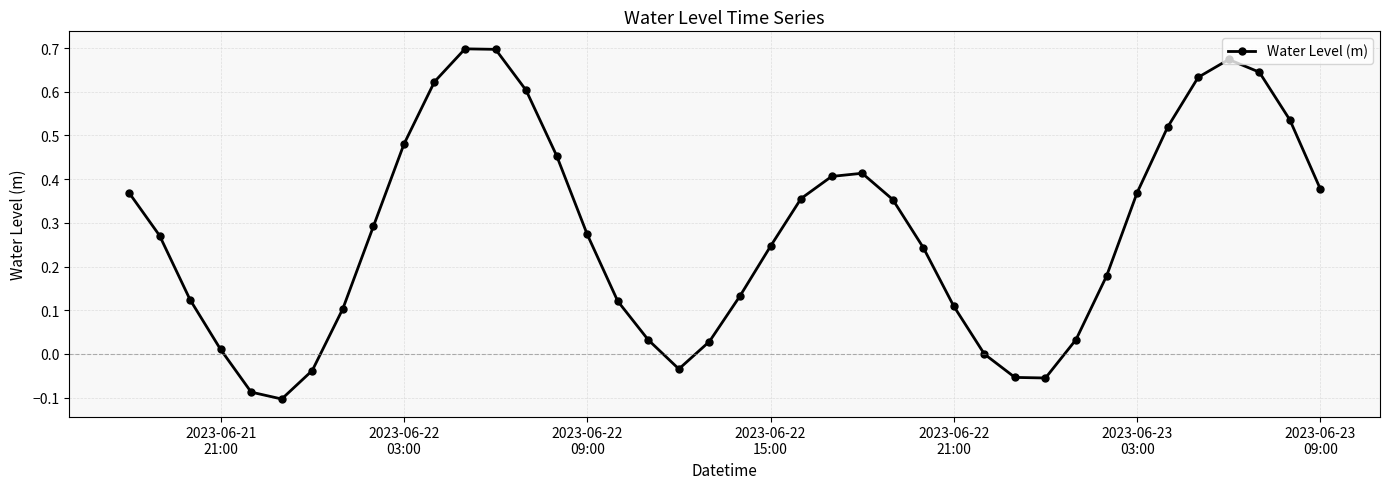

What is the sum of all values?

11.0